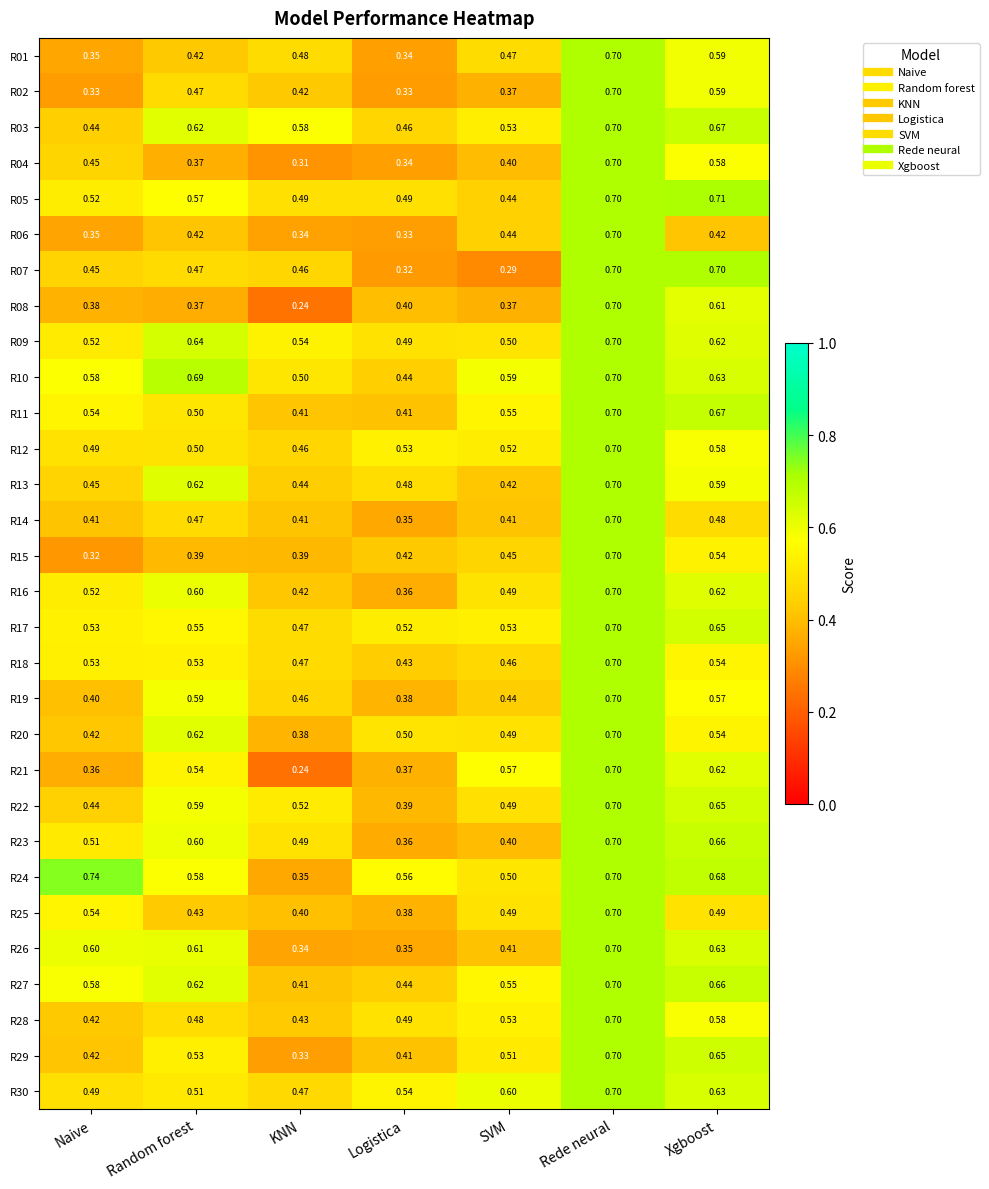

Which category has the highest value in the R15 series?

Rede neural